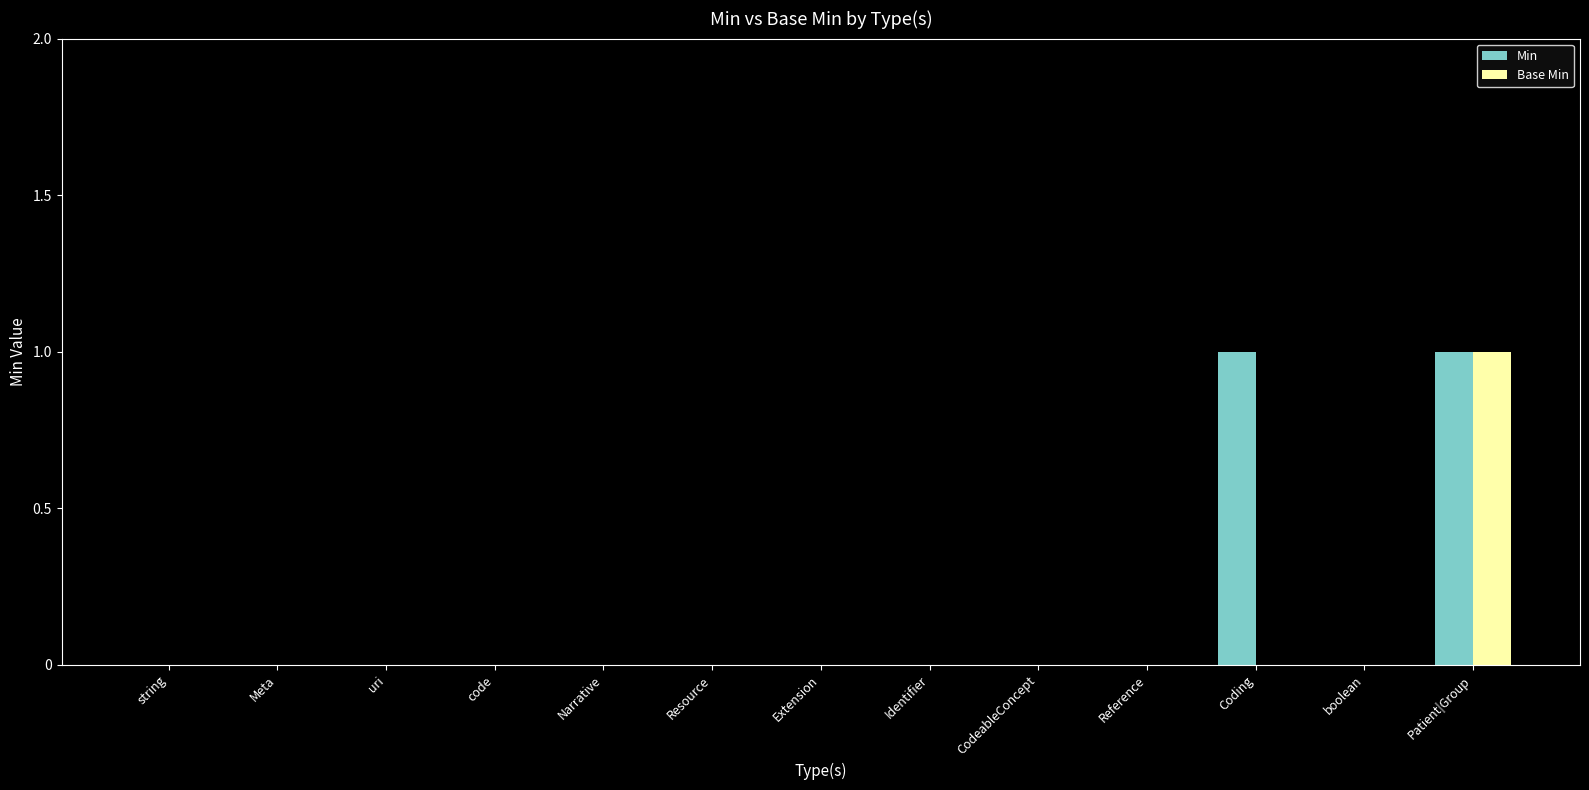

Reading left to right, transcribe all the data shown in this chart.

Min: 0	0	0	0	0	0	0	0	0	0	1	0	1
Base Min: 0	0	0	0	0	0	0	0	0	0	0	0	1